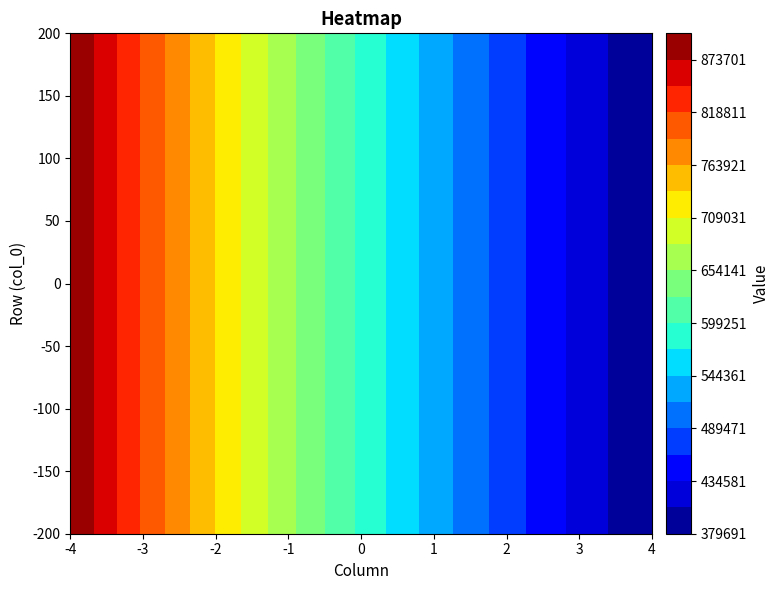

At which label does 0 reach its minimum?

200